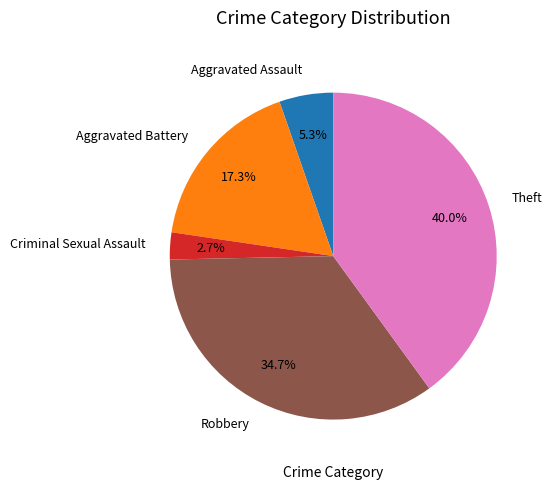

To the nearest percent, what portion does Aggravated Battery represent?

17%